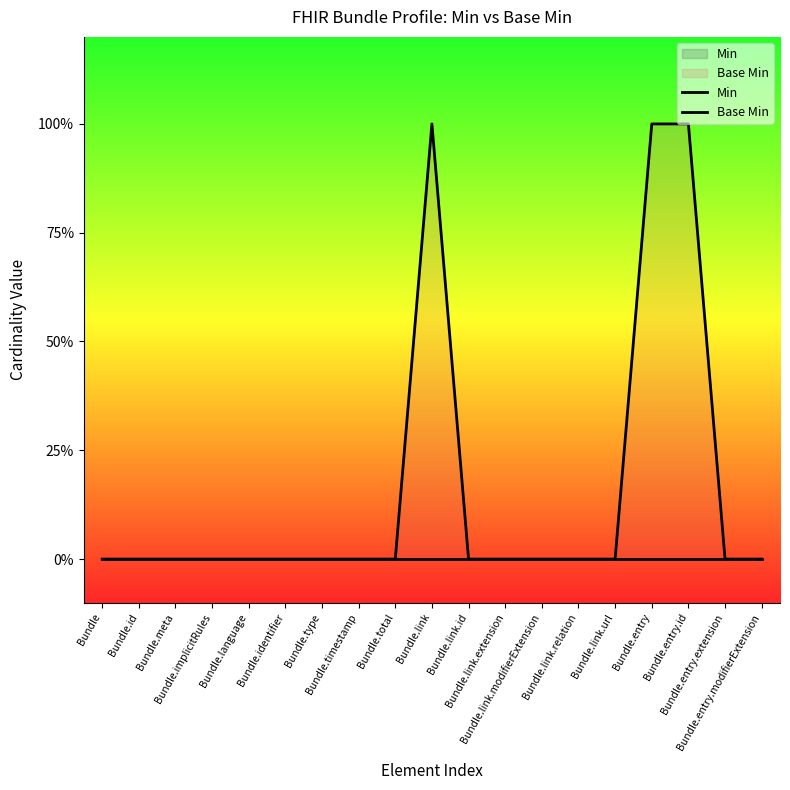

True or false: Min and Base Min cross at least once.

False